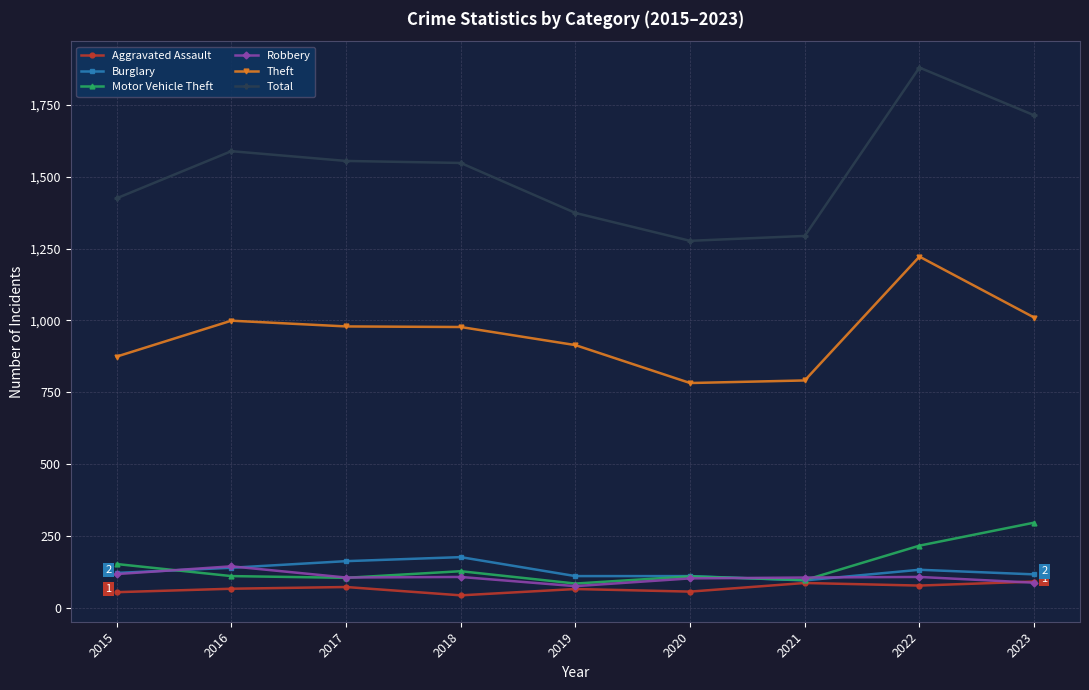

At how many categories does at least one series exceed 356?

9